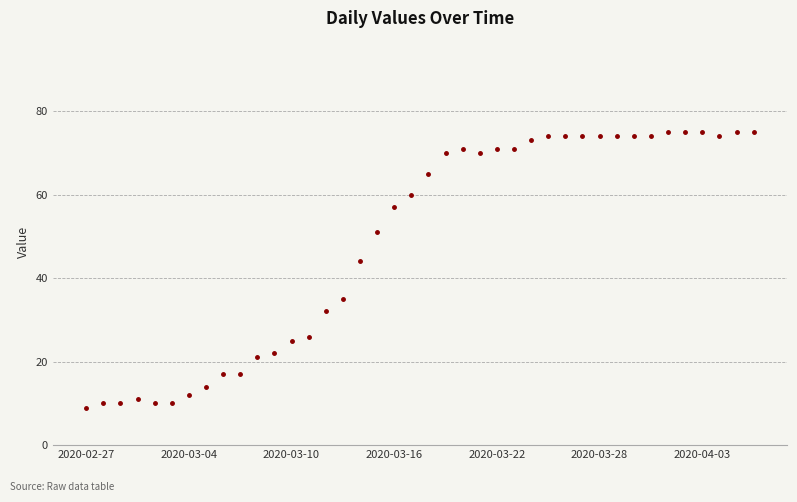

What is the difference between the second highest and minimum values?

66